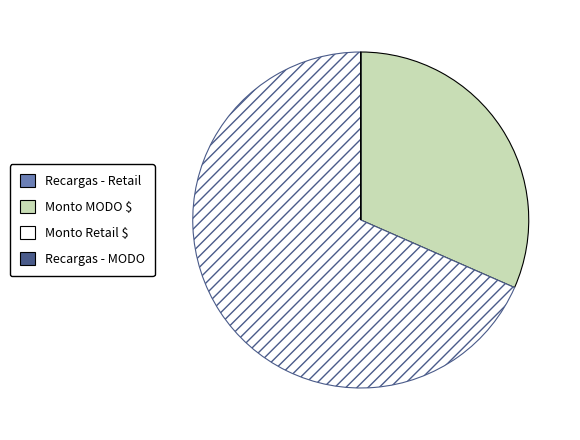

What is the majority slice?

Monto Retail $